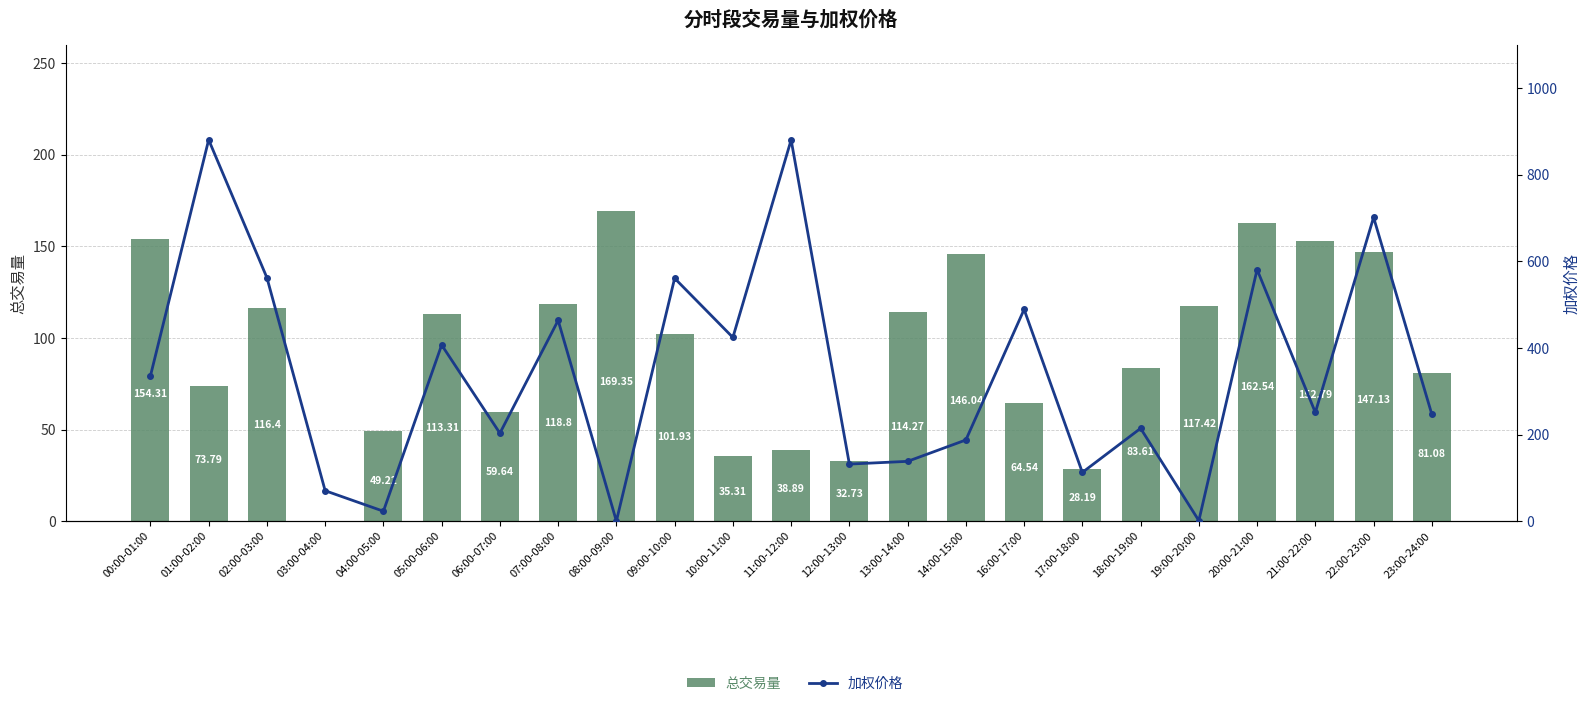

True or false: 总交易量 has a value of 0.0 at 03:00-04:00.

True